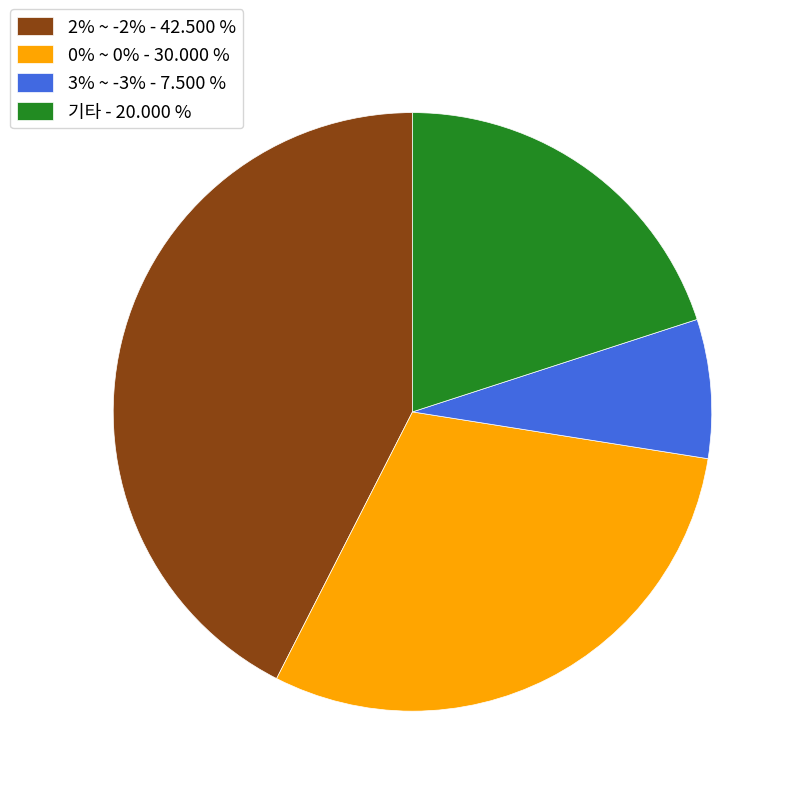

Is there a majority slice in this chart?

No